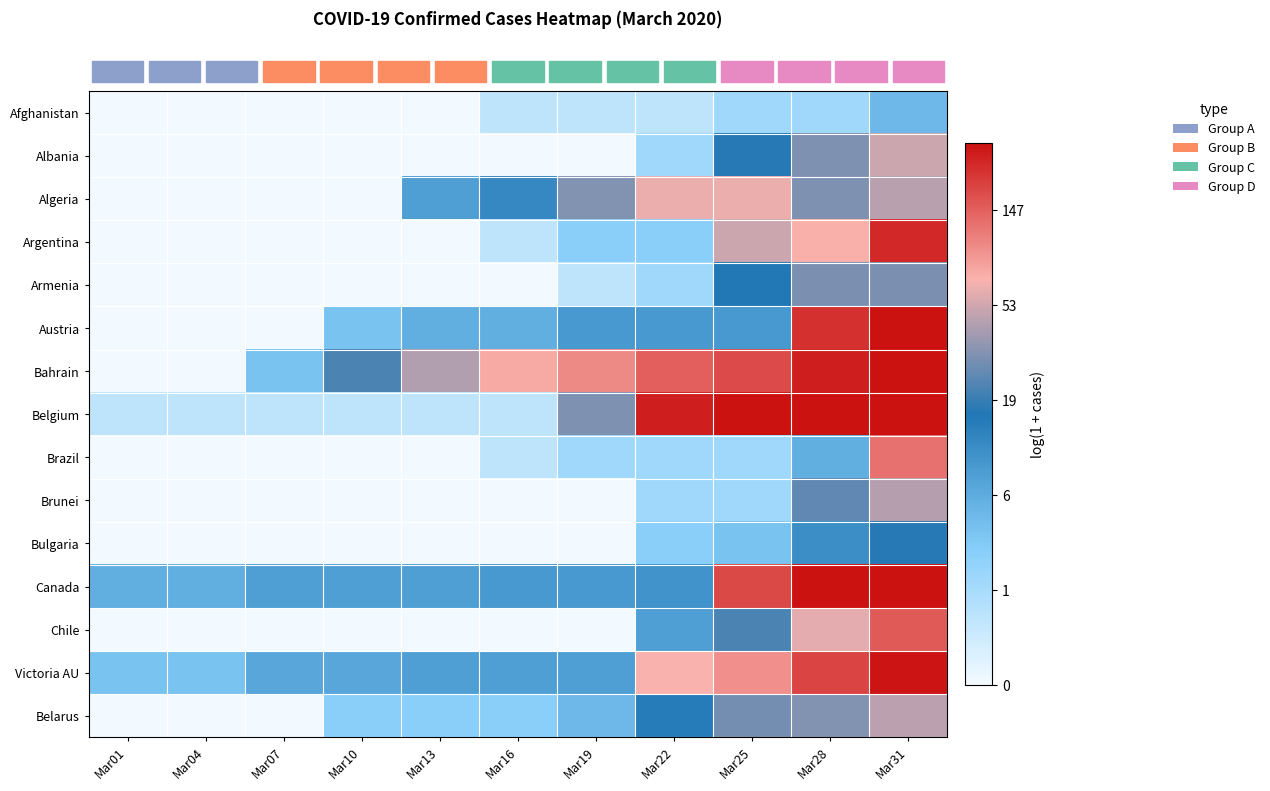

Reading left to right, transcribe all the data shown in this chart.

row_0: Mar01=0.0	Mar04=0.0	Mar07=0.0	Mar10=0.0	Mar13=0.0	Mar16=0.7	Mar19=0.7	Mar22=0.7	Mar25=1.1	Mar28=1.1	Mar31=1.8
row_1: Mar01=0.0	Mar04=0.0	Mar07=0.0	Mar10=0.0	Mar13=0.0	Mar16=0.0	Mar19=0.0	Mar22=1.1	Mar25=2.9	Mar28=3.5	Mar31=4.0
row_2: Mar01=0.0	Mar04=0.0	Mar07=0.0	Mar10=0.0	Mar13=2.2	Mar16=2.6	Mar19=3.5	Mar22=4.2	Mar25=4.2	Mar28=3.5	Mar31=3.9
row_3: Mar01=0.0	Mar04=0.0	Mar07=0.0	Mar10=0.0	Mar13=0.0	Mar16=0.7	Mar19=1.4	Mar22=1.4	Mar25=4.0	Mar28=4.3	Mar31=5.5
row_4: Mar01=0.0	Mar04=0.0	Mar07=0.0	Mar10=0.0	Mar13=0.0	Mar16=0.0	Mar19=0.7	Mar22=1.1	Mar25=2.8	Mar28=3.4	Mar31=3.4
row_5: Mar01=0.0	Mar04=0.0	Mar07=0.0	Mar10=1.6	Mar13=1.9	Mar16=1.9	Mar19=2.3	Mar22=2.3	Mar25=2.3	Mar28=5.4	Mar31=7.0
row_6: Mar01=0.0	Mar04=0.0	Mar07=1.6	Mar10=3.1	Mar13=3.8	Mar16=4.4	Mar19=4.6	Mar22=5.0	Mar25=5.2	Mar28=5.6	Mar31=5.7
row_7: Mar01=0.7	Mar04=0.7	Mar07=0.7	Mar10=0.7	Mar13=0.7	Mar16=0.7	Mar19=3.5	Mar22=5.6	Mar25=6.3	Mar28=7.0	Mar31=7.4
row_8: Mar01=0.0	Mar04=0.0	Mar07=0.0	Mar10=0.0	Mar13=0.0	Mar16=0.7	Mar19=1.1	Mar22=1.1	Mar25=1.1	Mar28=1.9	Mar31=4.9
row_9: Mar01=0.0	Mar04=0.0	Mar07=0.0	Mar10=0.0	Mar13=0.0	Mar16=0.0	Mar19=0.0	Mar22=1.1	Mar25=1.1	Mar28=3.3	Mar31=3.8
row_10: Mar01=0.0	Mar04=0.0	Mar07=0.0	Mar10=0.0	Mar13=0.0	Mar16=0.0	Mar19=0.0	Mar22=1.4	Mar25=1.6	Mar28=2.5	Mar31=2.9
row_11: Mar01=1.9	Mar04=1.9	Mar07=2.2	Mar10=2.2	Mar13=2.2	Mar16=2.3	Mar19=2.3	Mar22=2.4	Mar25=5.2	Mar28=6.1	Mar31=7.4
row_12: Mar01=0.0	Mar04=0.0	Mar07=0.0	Mar10=0.0	Mar13=0.0	Mar16=0.0	Mar19=0.0	Mar22=2.2	Mar25=3.1	Mar28=4.1	Mar31=5.1
row_13: Mar01=1.6	Mar04=1.6	Mar07=2.1	Mar10=2.1	Mar13=2.2	Mar16=2.2	Mar19=2.2	Mar22=4.3	Mar25=4.6	Mar28=5.3	Mar31=5.7
row_14: Mar01=0.0	Mar04=0.0	Mar07=0.0	Mar10=1.4	Mar13=1.4	Mar16=1.4	Mar19=1.8	Mar22=2.8	Mar25=3.4	Mar28=3.5	Mar31=3.9